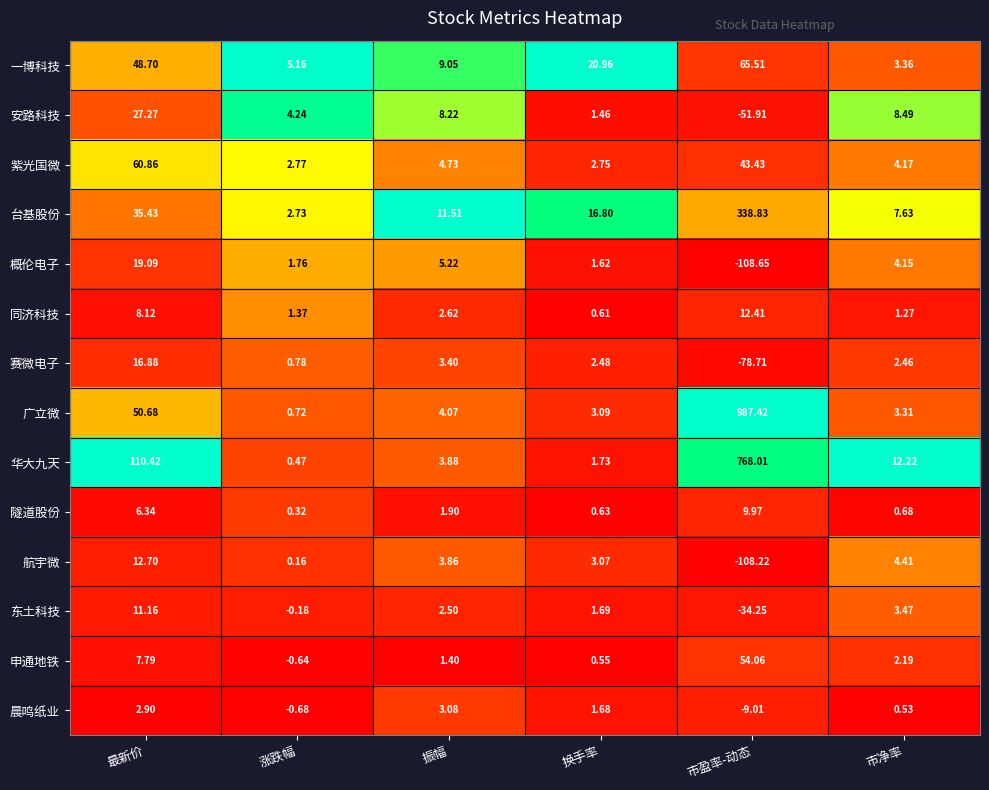

Which series changed the most between 最新价 and 换手率?

华大九天